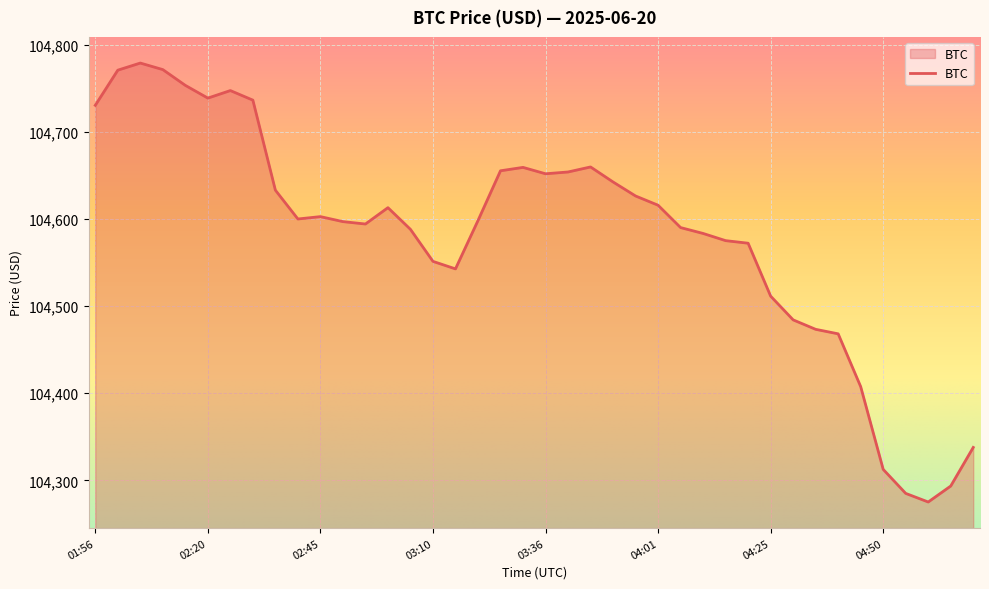

What is the difference between the maximum and minimum values?

504.0